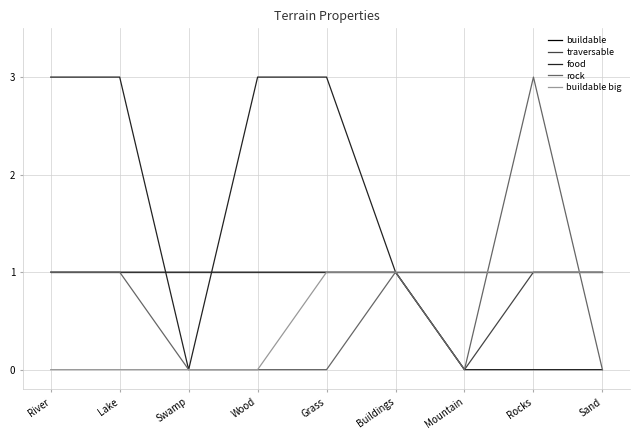

True or false: traversable and rock cross at least once.

True